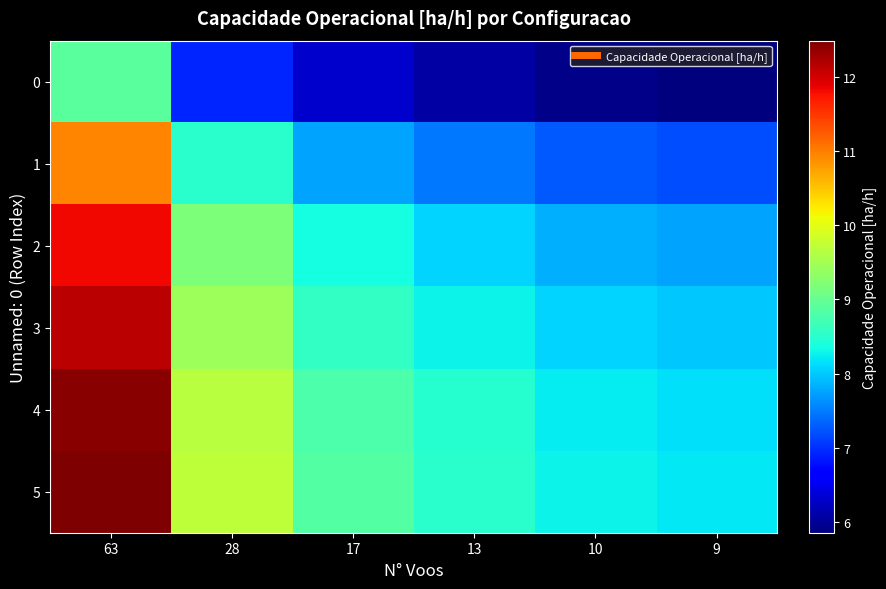

At which category is the sum across all series the highest?

63